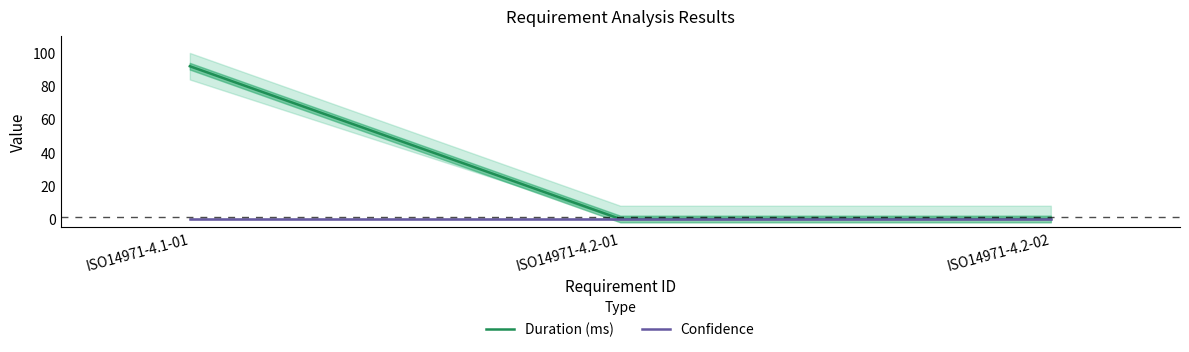

At how many categories does at least one series exceed 42?

1